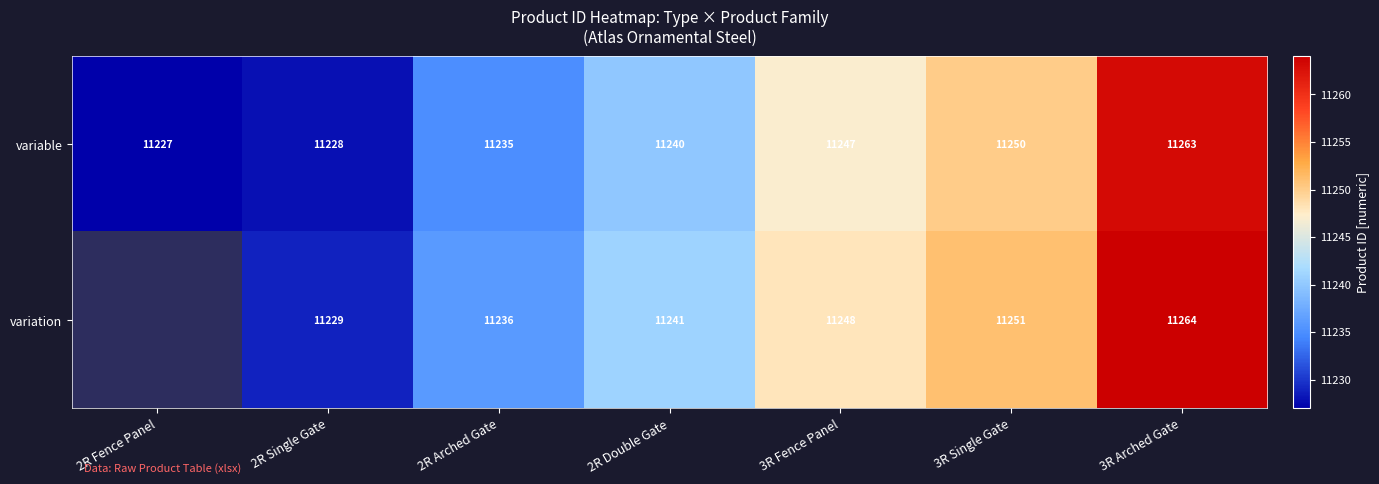

At which category is the sum across all series the highest?

3R Arched Gate